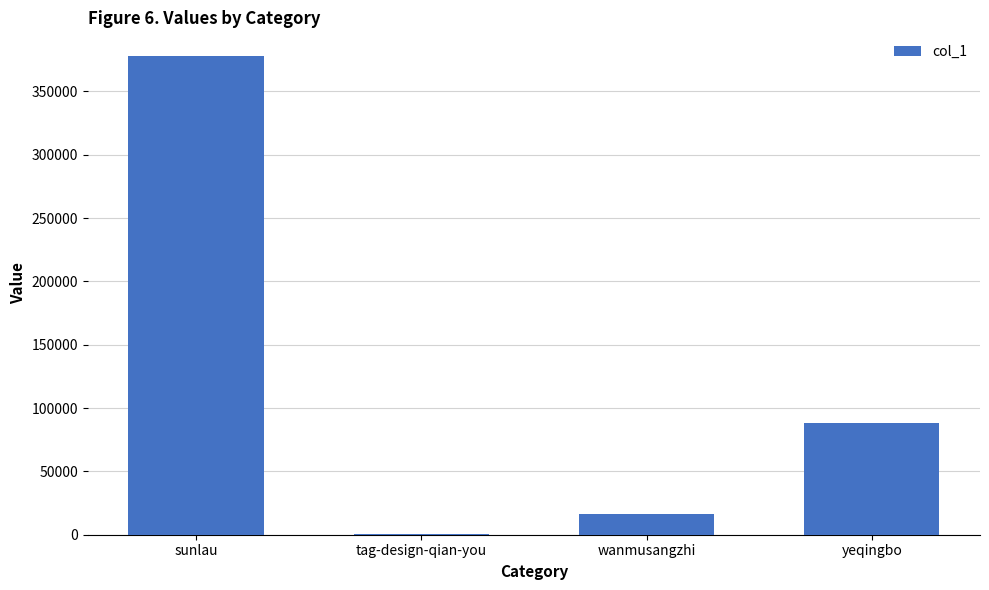

At which label is the value closest to 188980?

yeqingbo